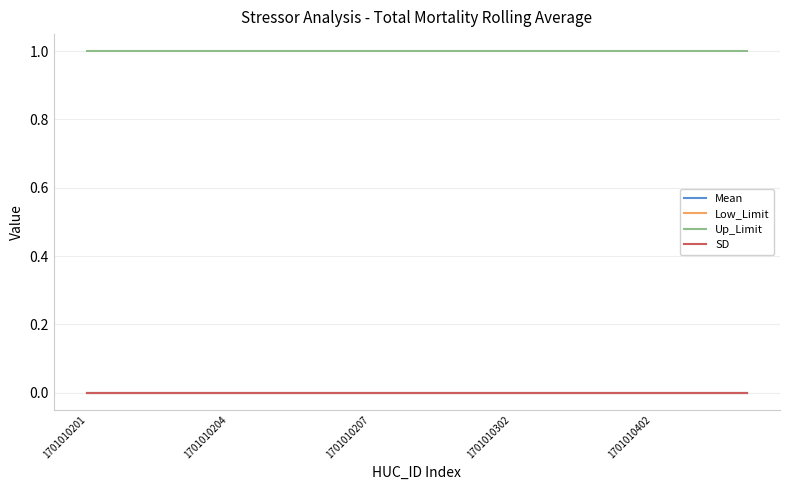

Does the chart have visible grid lines?

Yes